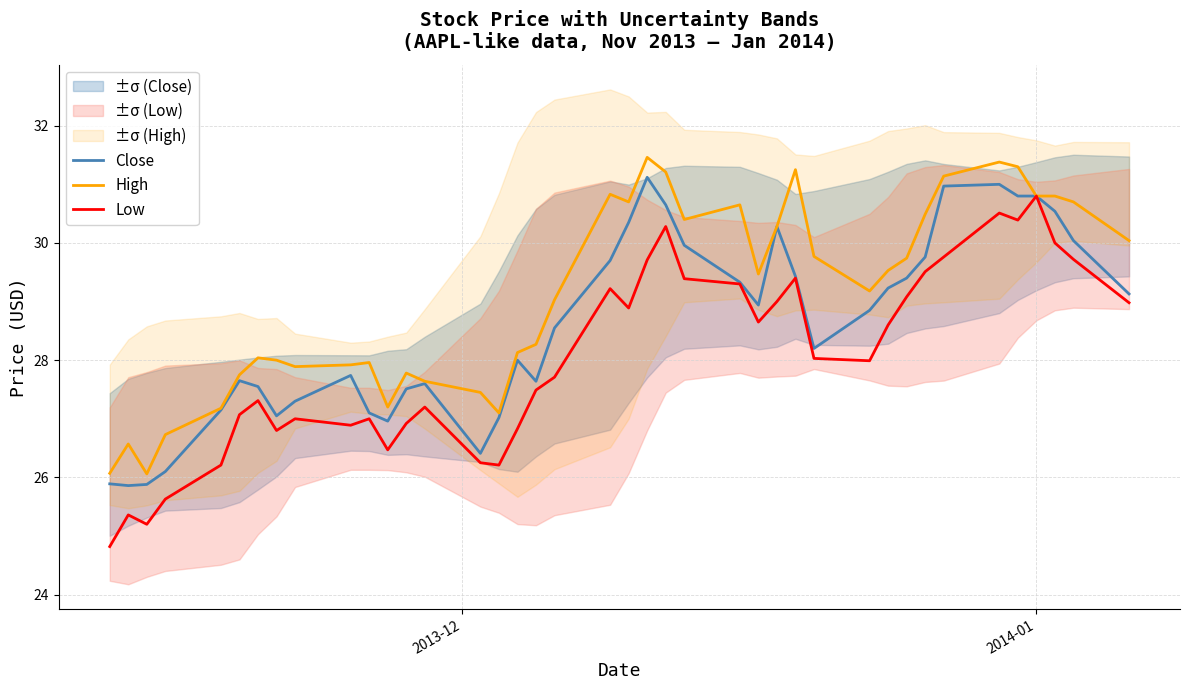

How many interior local valleys does the Low series have?

9